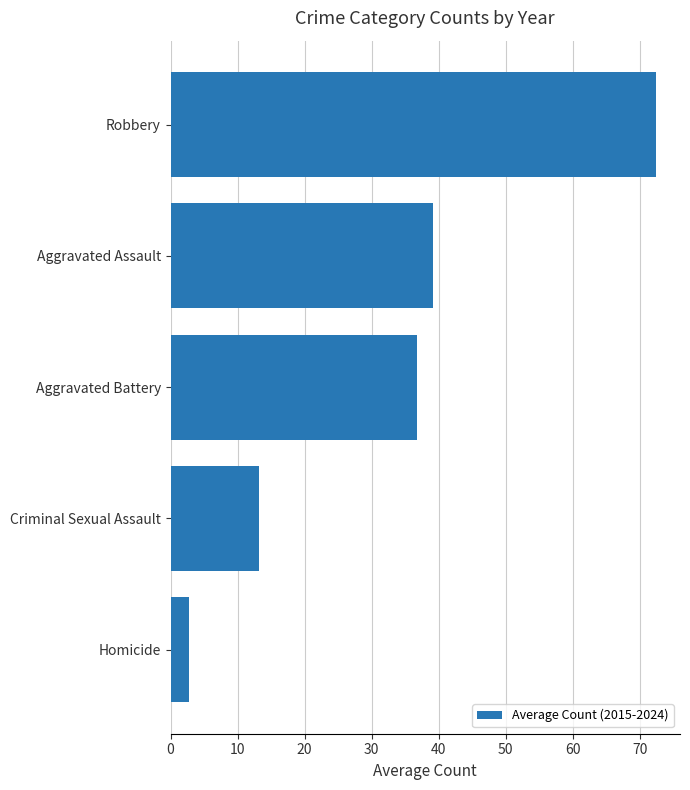

What is the ratio of the value at Robbery to the value at Criminal Sexual Assault?

5.5